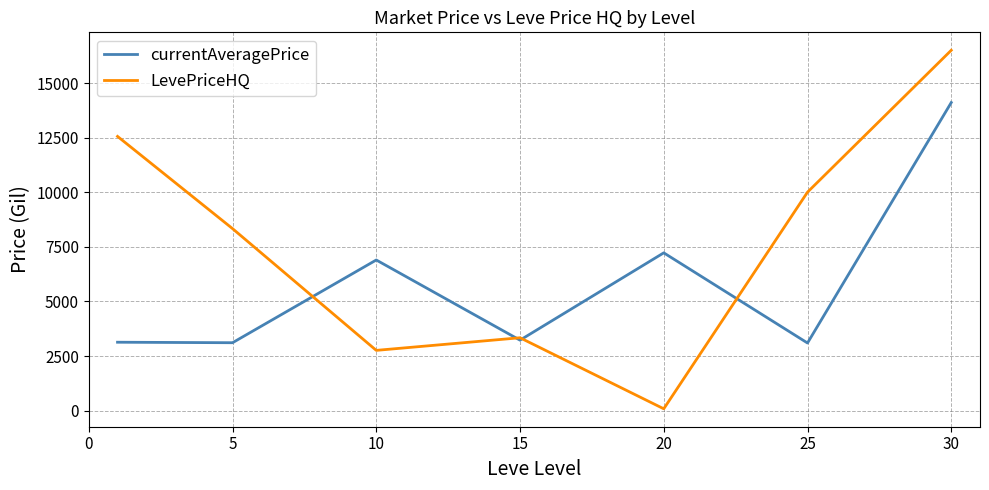

List the series in order of their overall mean, lowest first.

currentAveragePrice, LevePriceHQ